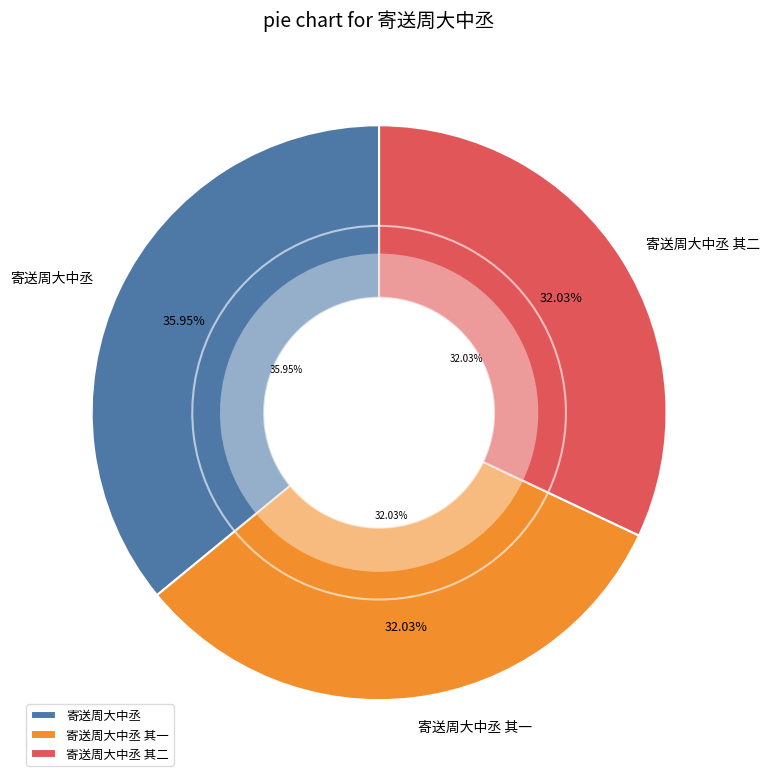

True or false: 寄送周大中丞 accounts for 36% of the total.

True